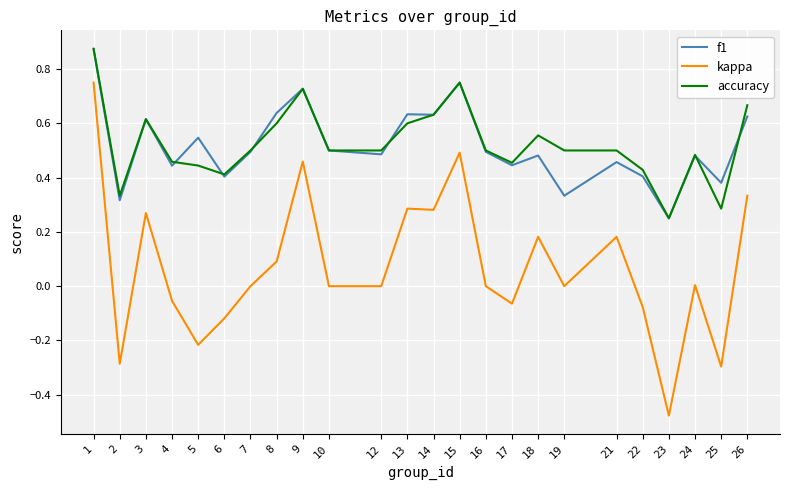

Is the value of kappa at 25 greater than the value of accuracy at 17?

No